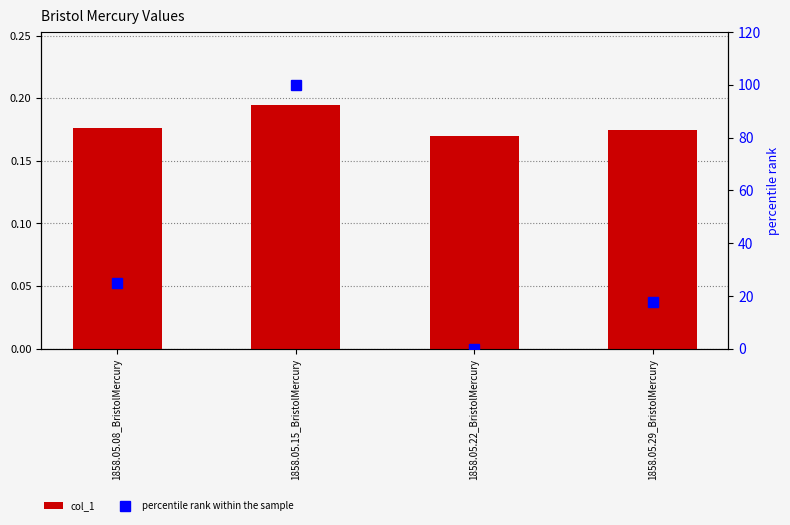

Reading left to right, what are all the values shown in this chart?

col_1: 0.2	0.2	0.2	0.2
percentile rank within the sample: 25.0	100.0	0.0	17.6